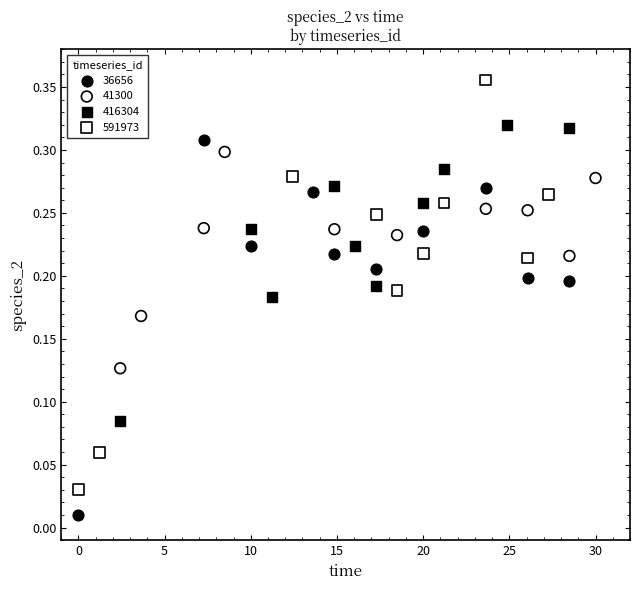

Which series reaches the minimum Y coordinate?

36656